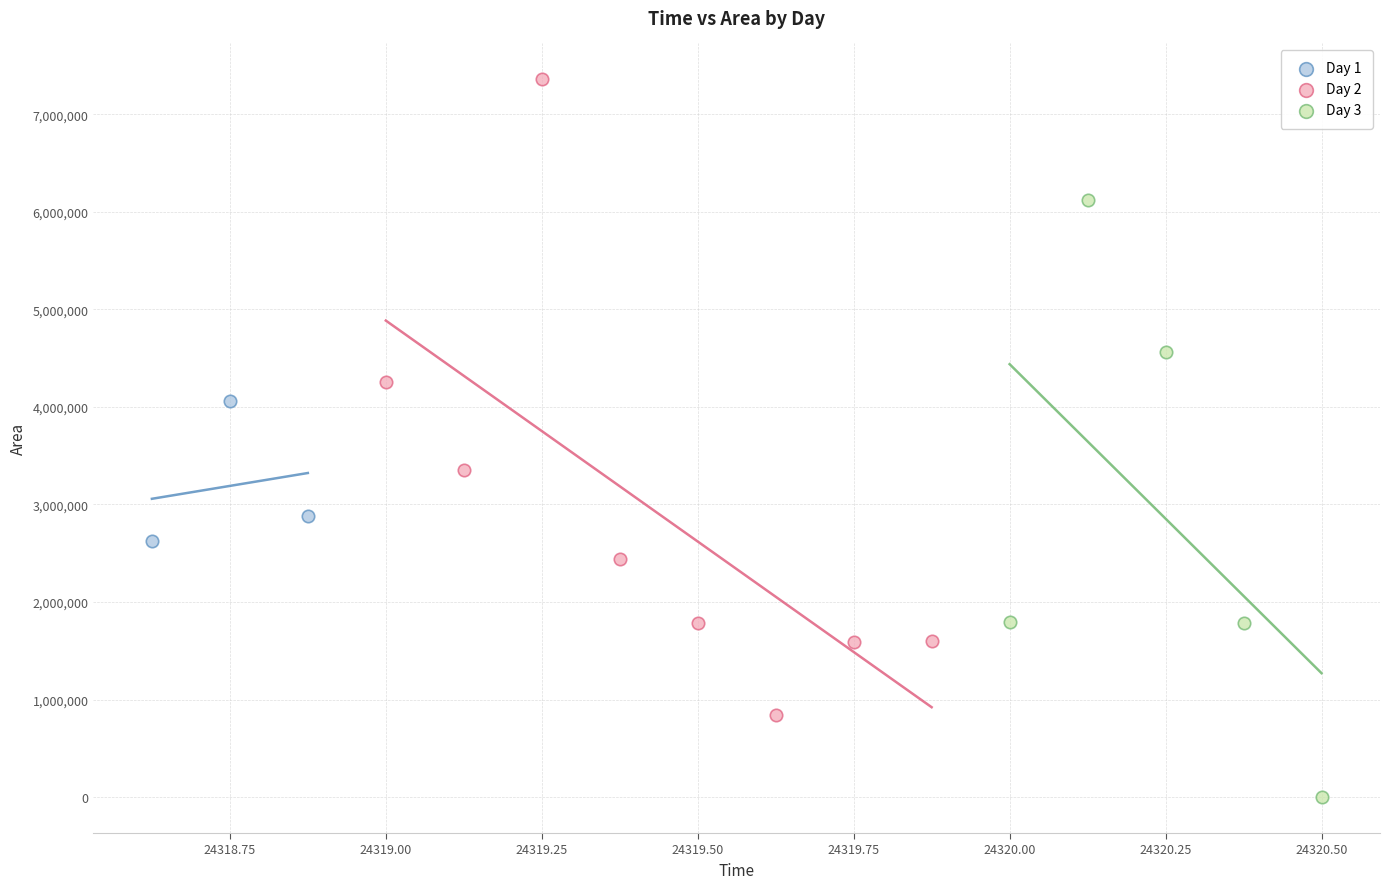

Which series reaches the maximum Y coordinate?

Day 2